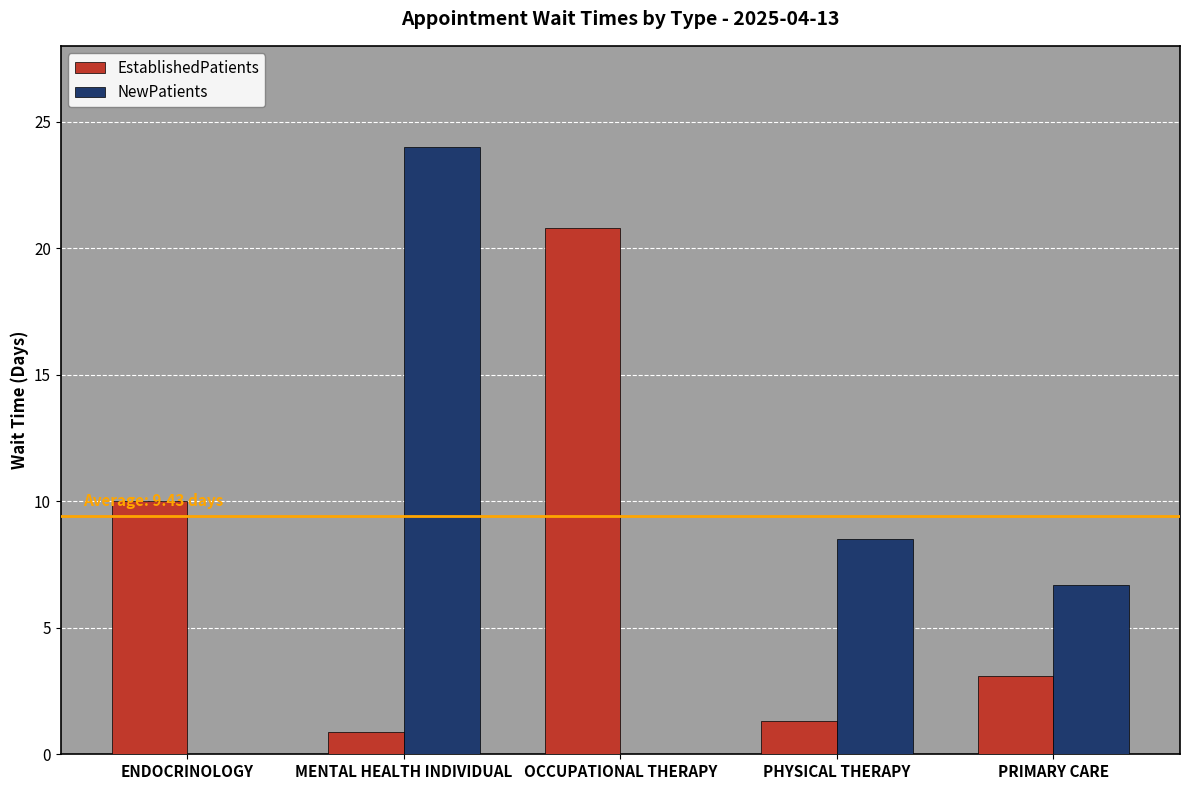

How many series are shown in this chart?

2